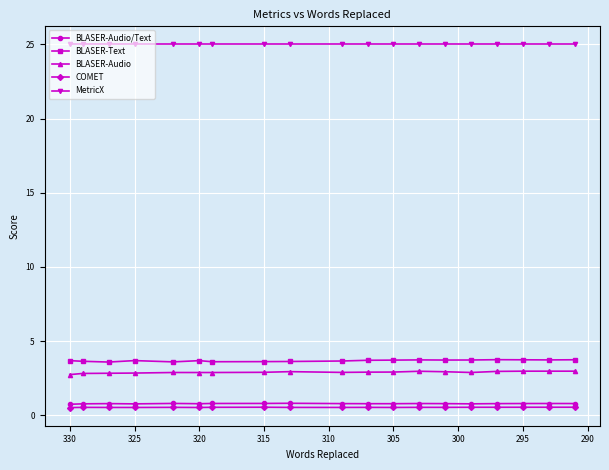

Is it true that BLASER-Audio equals 0.8 at 305?

False